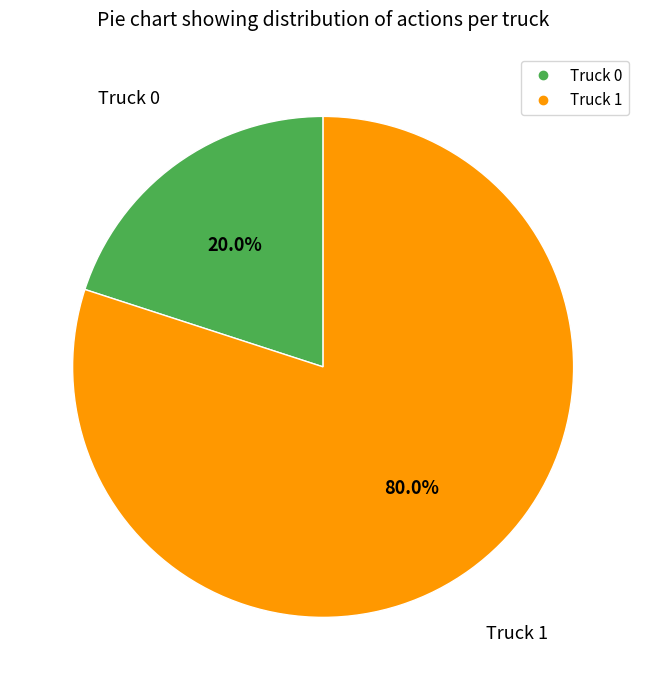

Is it true that Truck 0 is 33% of the pie?

False